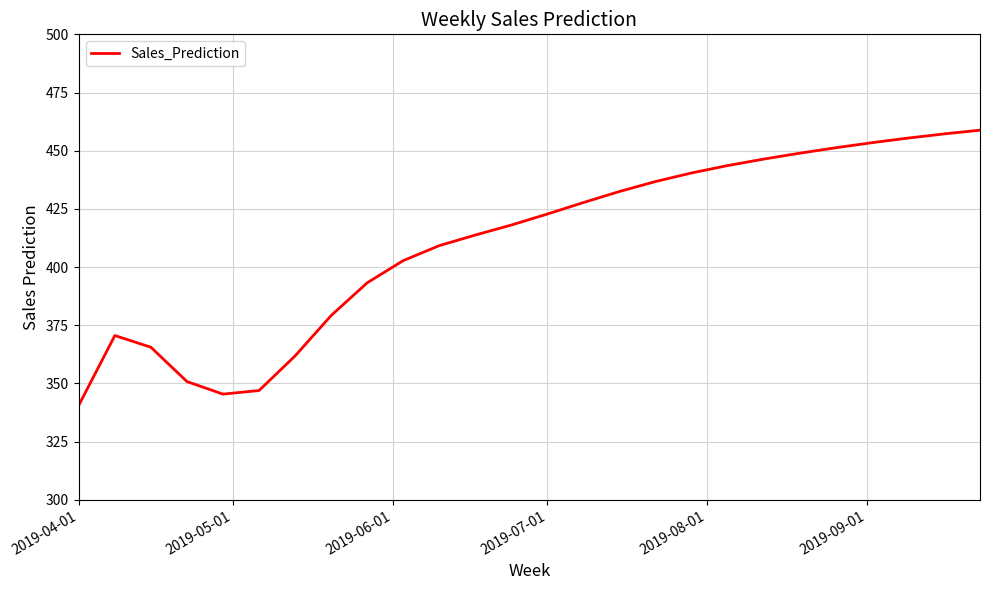

What is the sum of all values?

10673.5